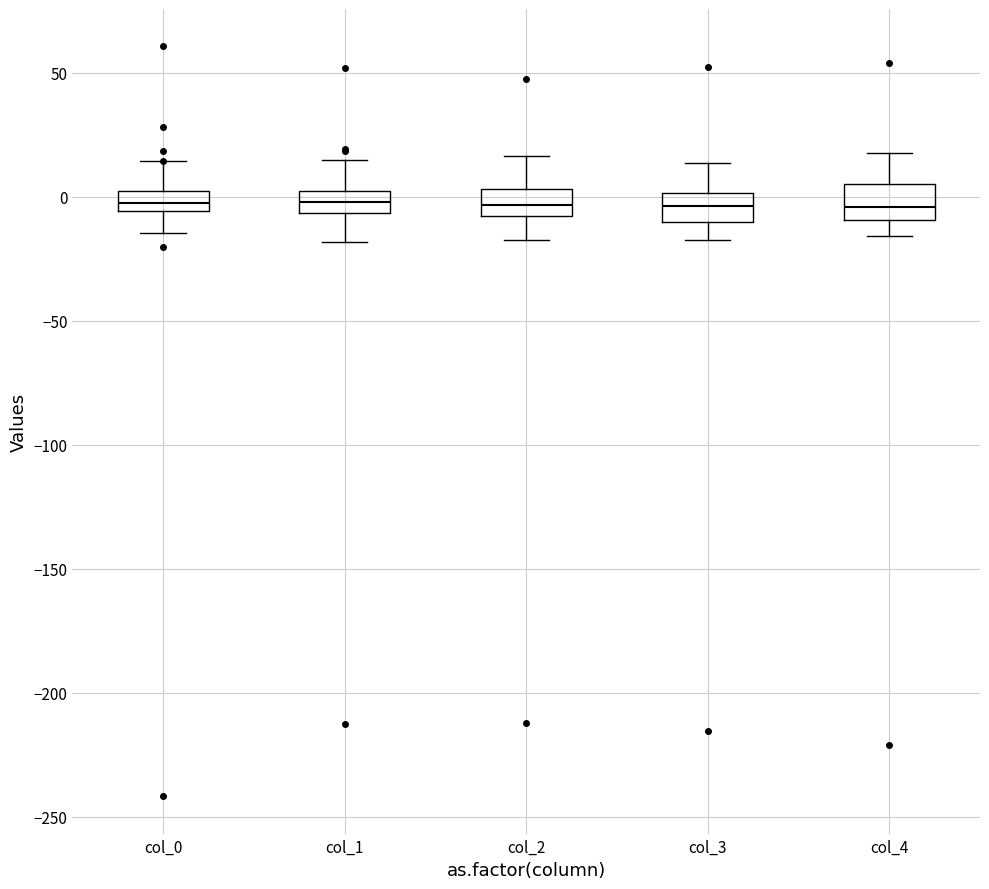

Reading left to right, read every box against the y-axis: the position of its median line, the range the box covers, and the ends of its whiskers. The values are not printed on the chart, so give them approximately, as read against the axis.

col_0: median -5 (inside the box), box -5 to 0, whiskers -15 to 15
col_1: median 0 (inside the box), box -5 to 0, whiskers -20 to 15
col_2: median -5, box -10 to 5, whiskers -20 to 15
col_3: median -5, box -10 to 0, whiskers -20 to 15
col_4: median -5, box -10 to 5, whiskers -15 to 20